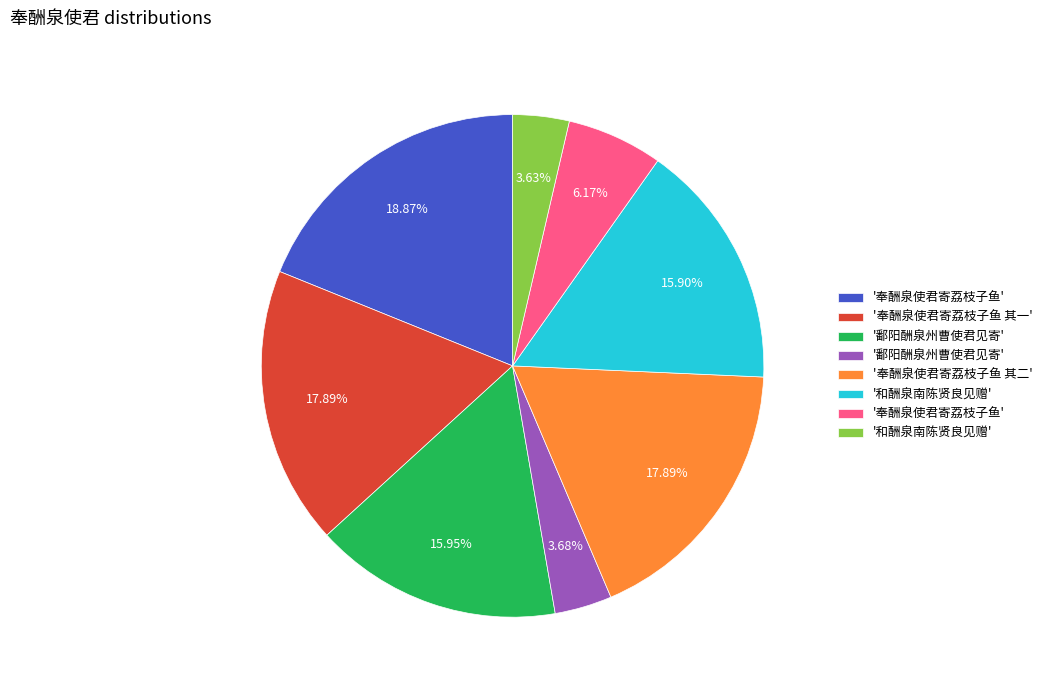

Is there any slice that represents more than half of the pie?

No